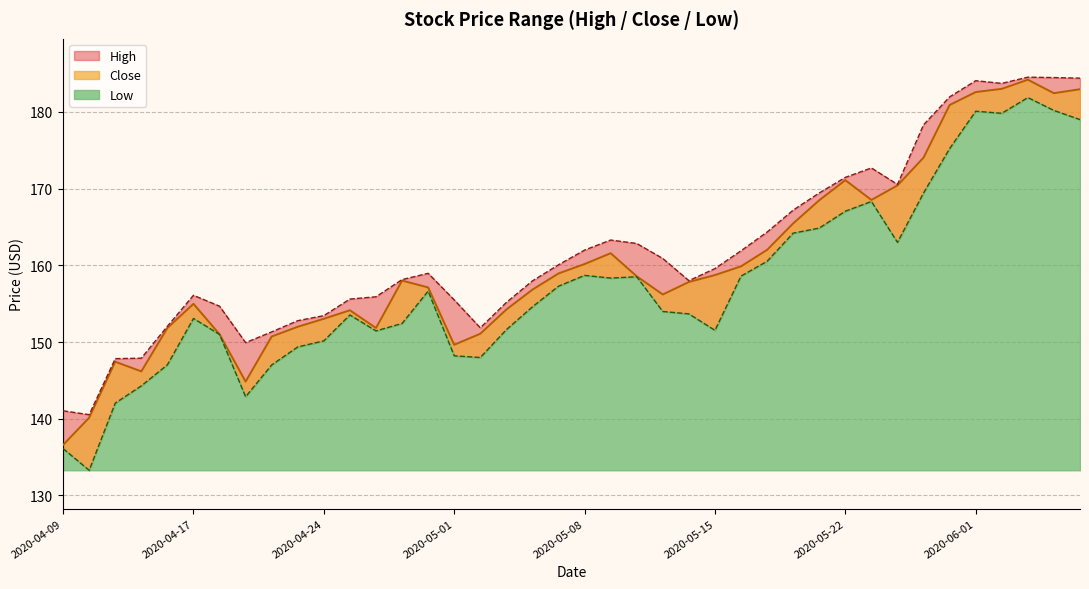

What are all the series names shown in the legend?

High, Close, Low